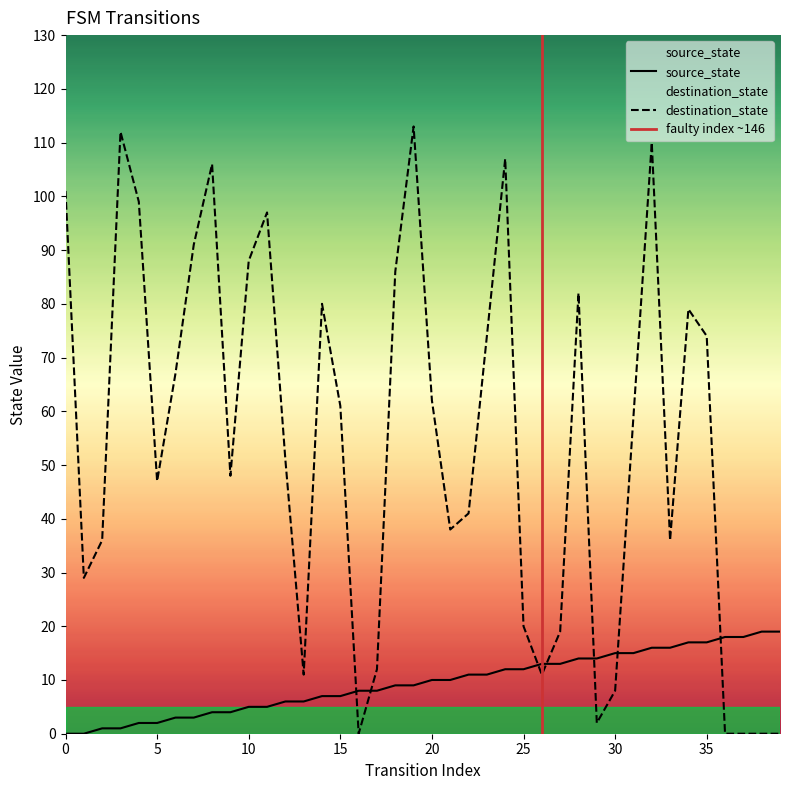

Count the number of data series in this chart.

2